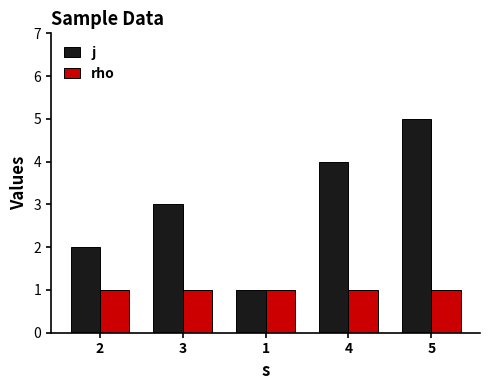

At which label does j reach its peak?

5